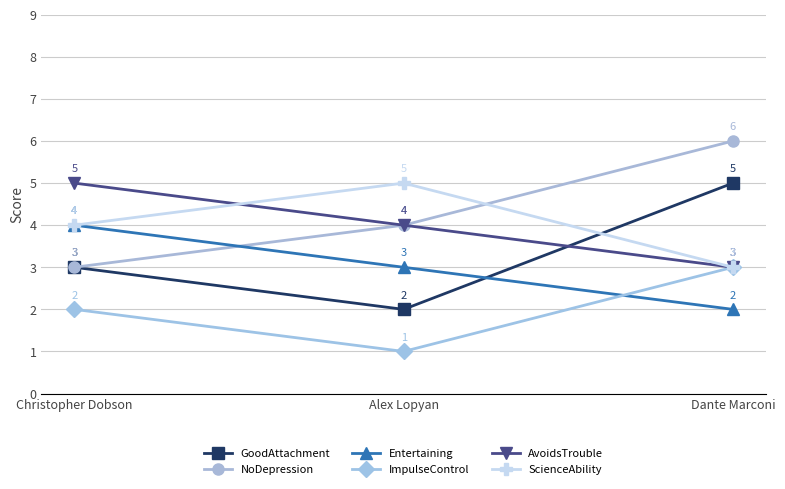

How many values in the NoDepression series are below 4?

1